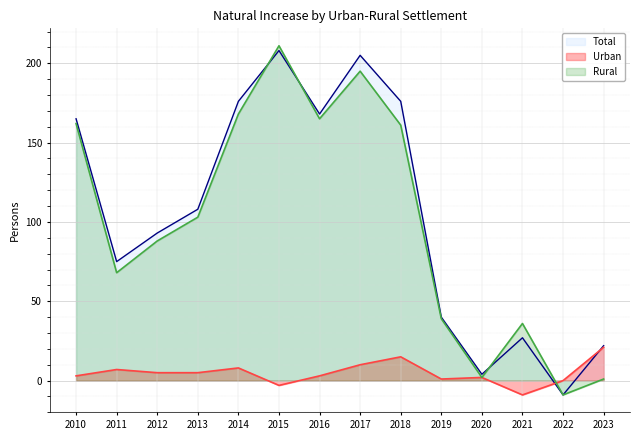

Reading left to right, what are all the values shown in this chart?

Total: 2010=165	2011=75	2012=93	2013=108	2014=176	2015=208	2016=168	2017=205	2018=176	2019=40	2020=4	2021=27	2022=-9	2023=22
Urban: 2010=3	2011=7	2012=5	2013=5	2014=8	2015=-3	2016=3	2017=10	2018=15	2019=1	2020=2	2021=-9	2022=0	2023=21
Rural: 2010=162	2011=68	2012=88	2013=103	2014=168	2015=211	2016=165	2017=195	2018=161	2019=39	2020=2	2021=36	2022=-9	2023=1